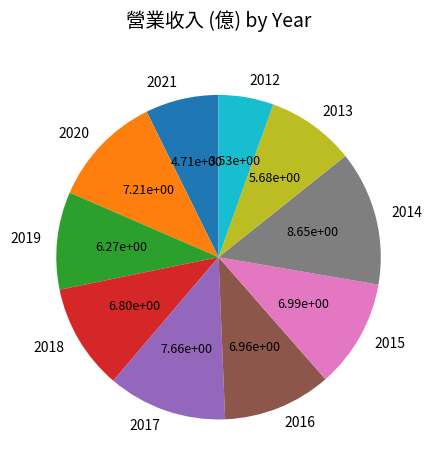

The 2016 slice represents 11% of the pie. True or false?

True